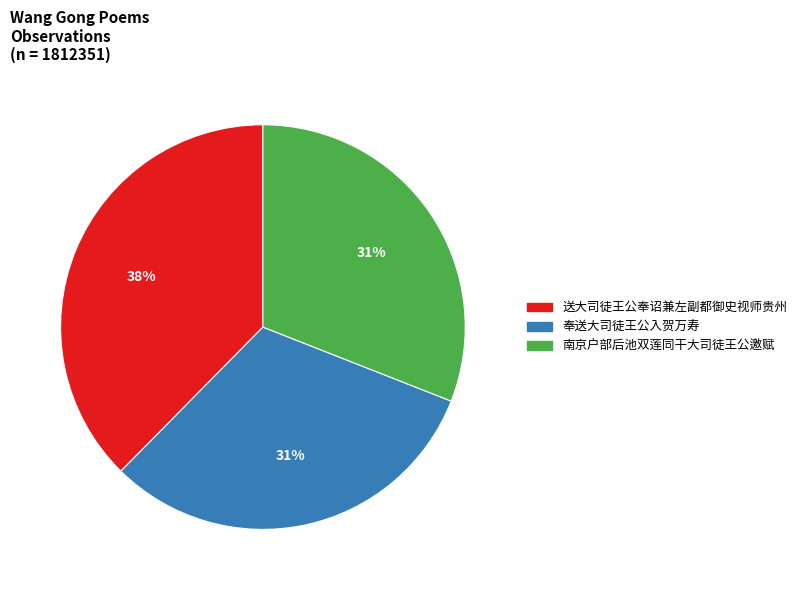

True or false: 南京户部后池双莲同干大司徒王公邀赋 accounts for 42% of the total.

False